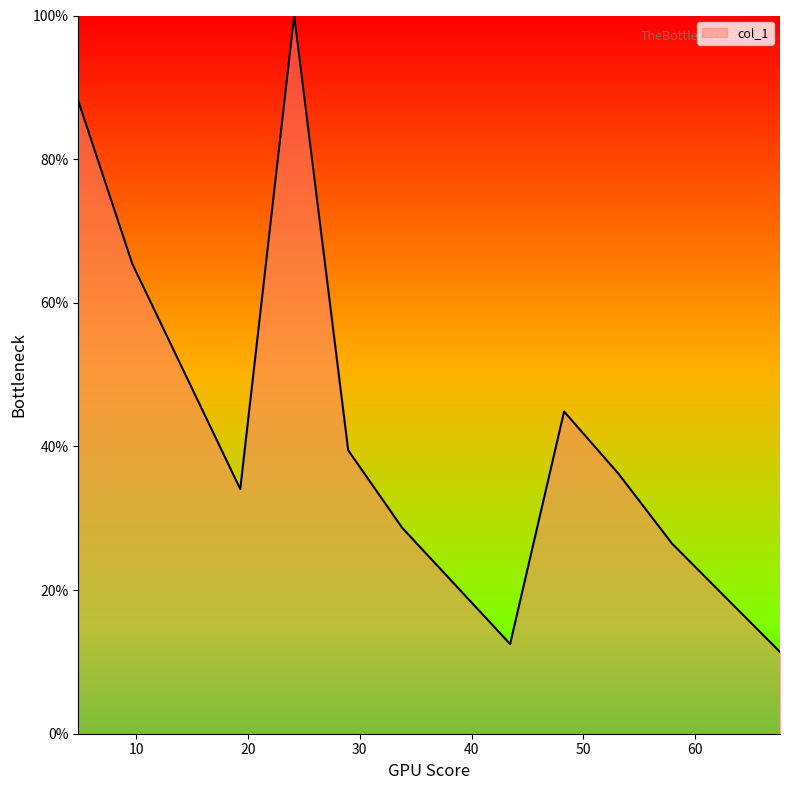

What is the value of the 3rd point from the left?

0.3